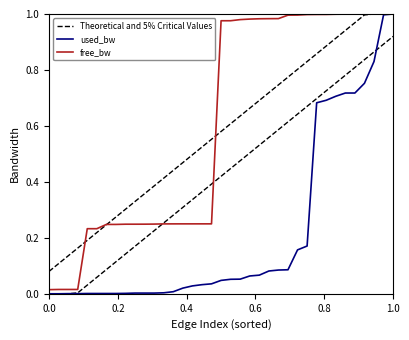

How many lines are shown in the chart?

3